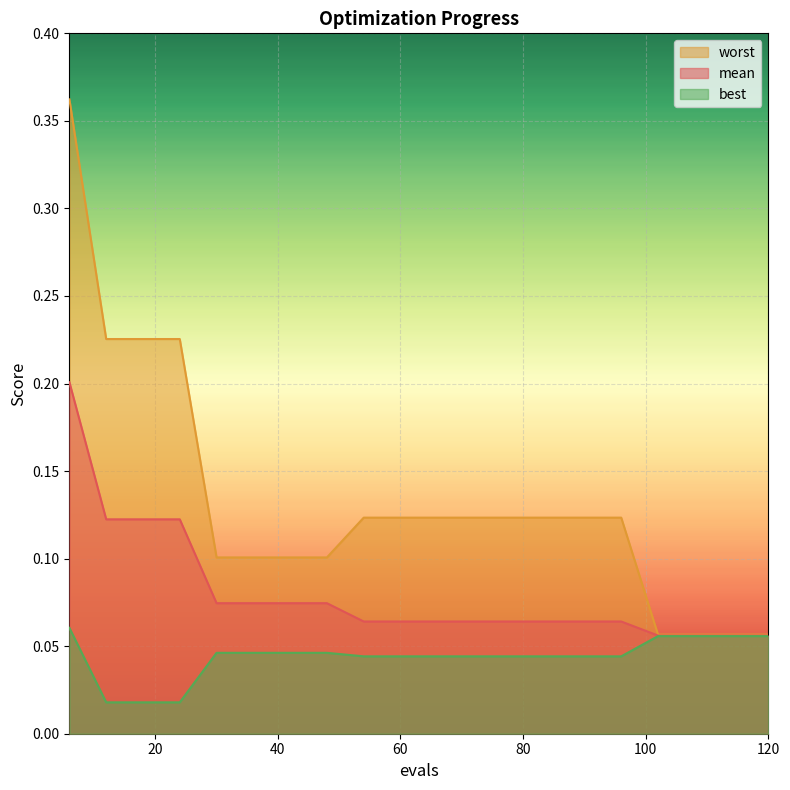

Count the number of categories in the chart.

20